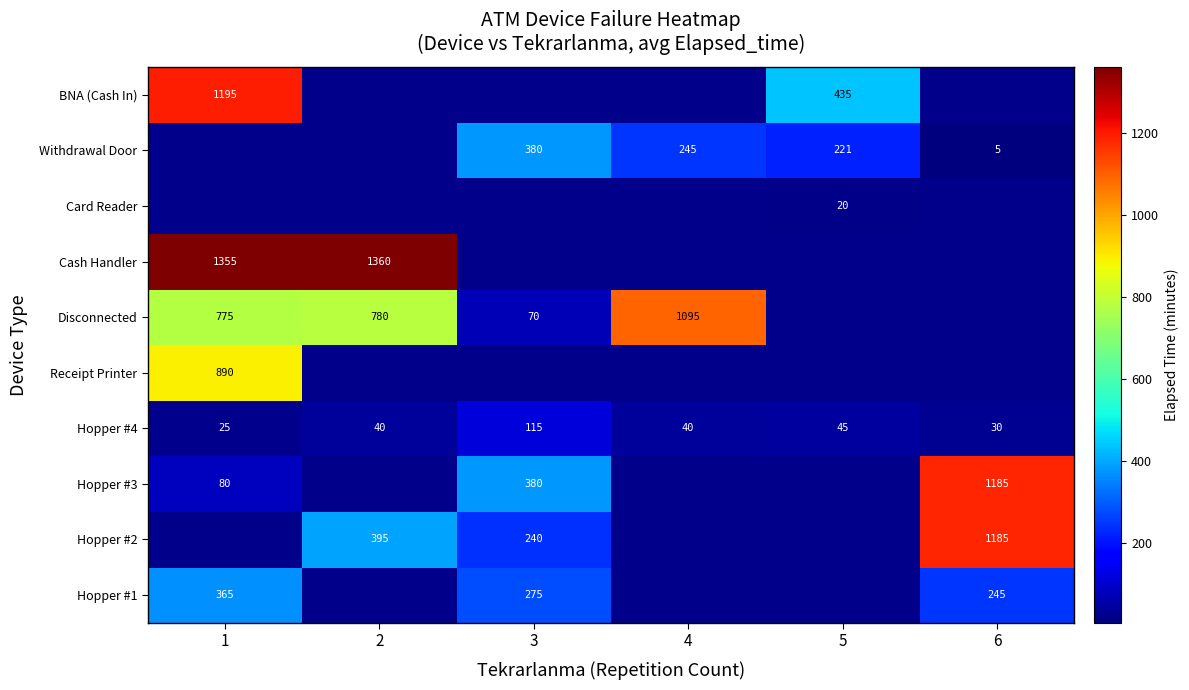

The Hopper #1 series shows 388 at 6. True or false?

False